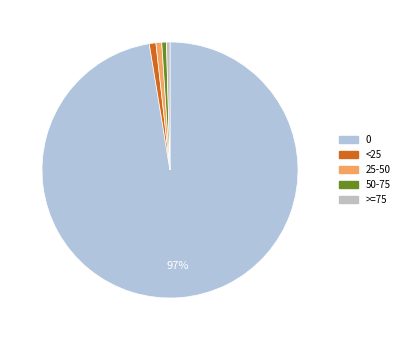

True or false: 25-50 accounts for 15% of the total.

False